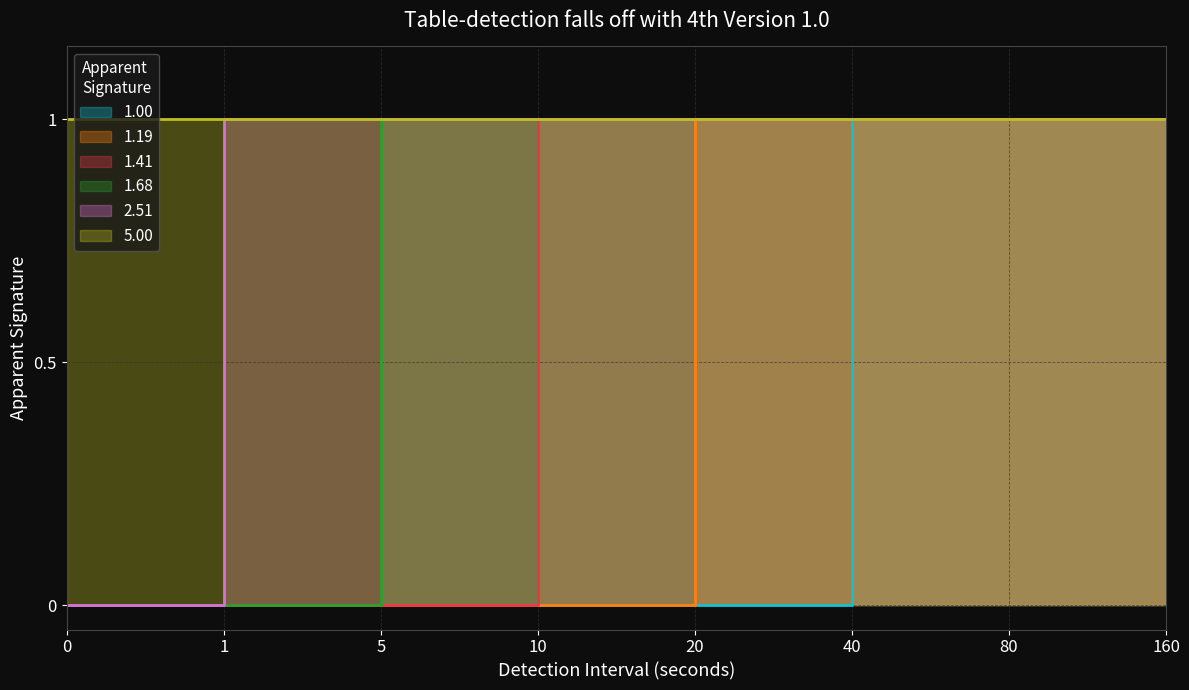

The value of 1.68 at 20 is 1. True or false?

False